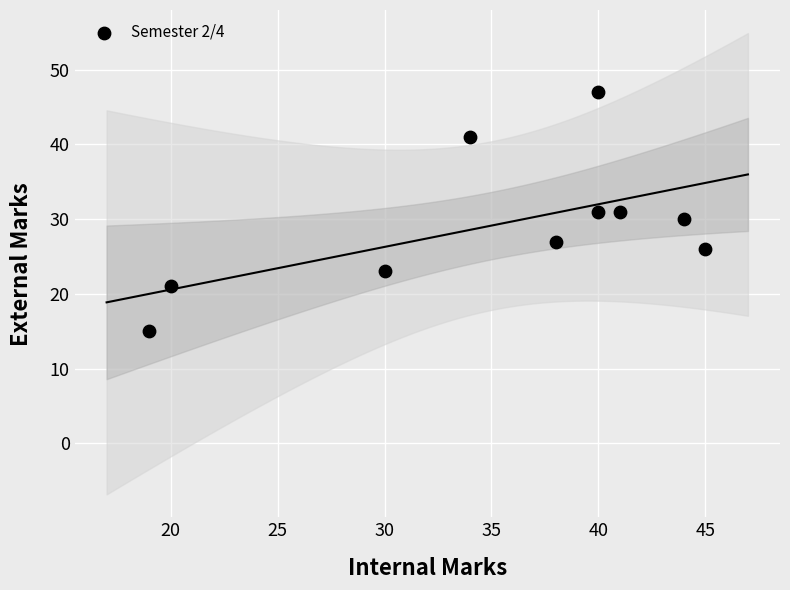

What is the average Y value?

29